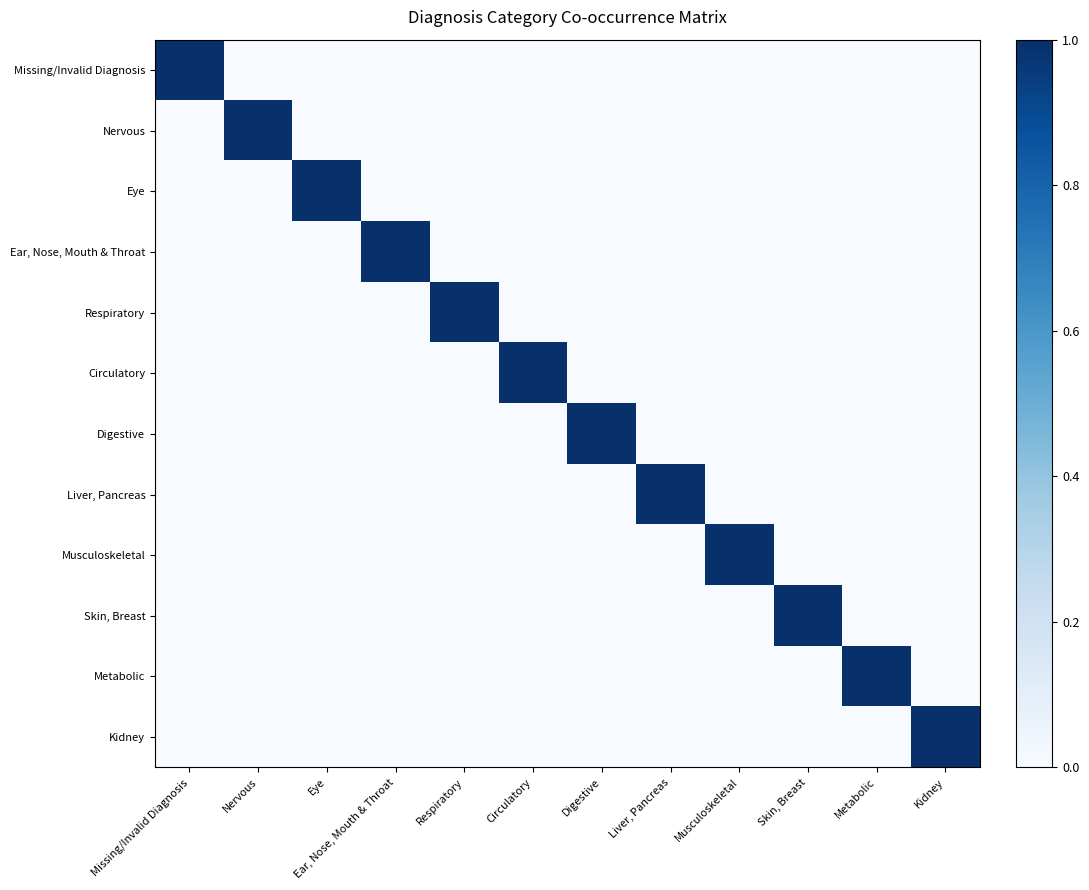

Which has a higher value, Kidney or Liver, Pancreas?

Kidney